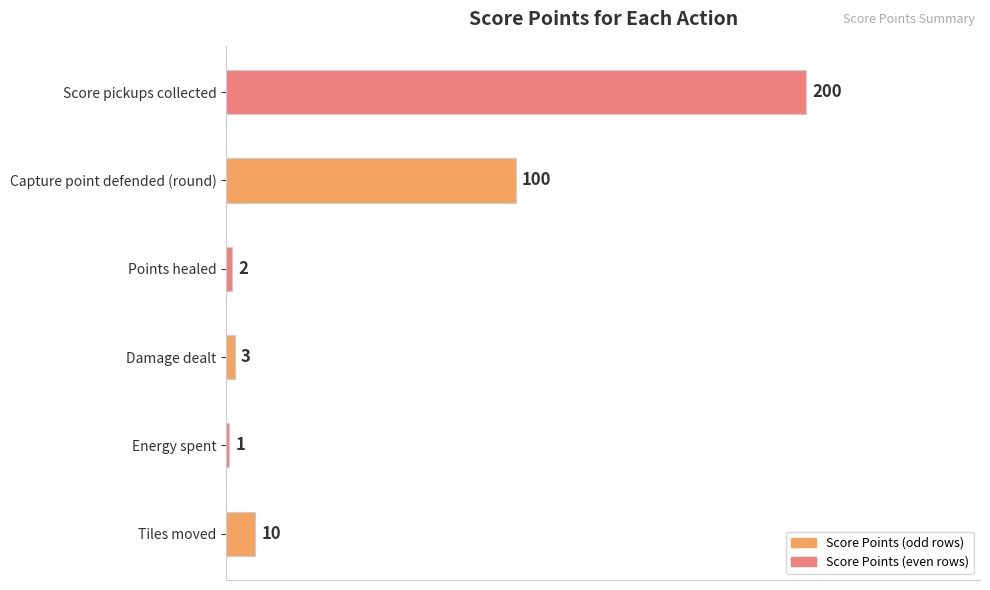

What value does the data have at Capture point defended (round), to the nearest 10?

100